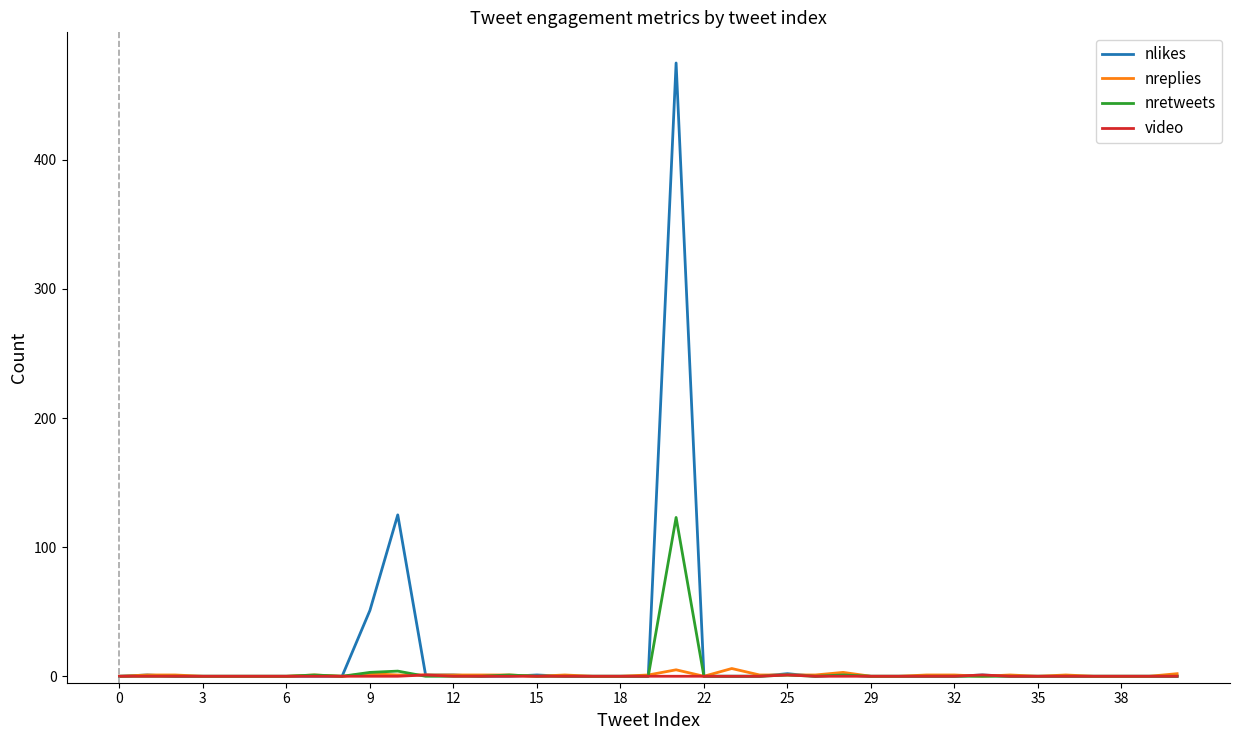

Which series has the largest range (max minus min)?

nlikes